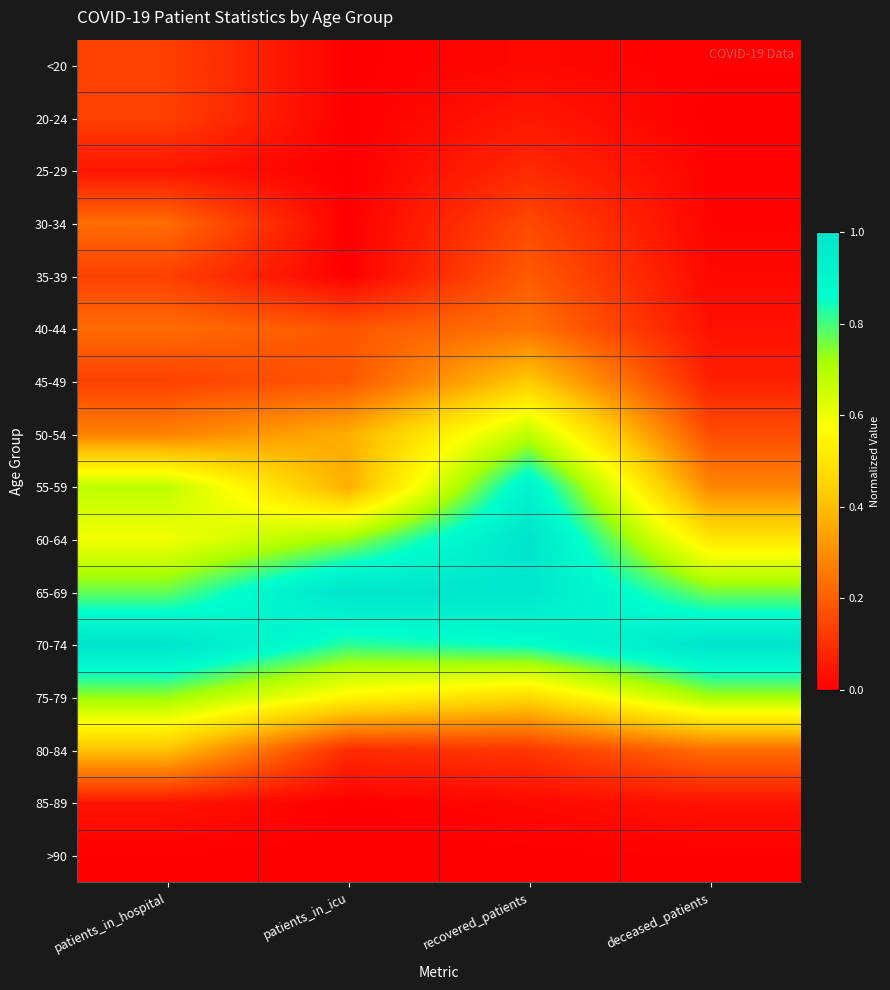

Reading left to right, transcribe all the data shown in this chart.

<20: patients_in_hospital=0.1	patients_in_icu=0.0	recovered_patients=0.0	deceased_patients=0.0
20-24: patients_in_hospital=0.1	patients_in_icu=0.0	recovered_patients=0.1	deceased_patients=0.0
25-29: patients_in_hospital=0.0	patients_in_icu=0.0	recovered_patients=0.1	deceased_patients=0.0
30-34: patients_in_hospital=0.2	patients_in_icu=0.0	recovered_patients=0.2	deceased_patients=0.0
35-39: patients_in_hospital=0.1	patients_in_icu=0.0	recovered_patients=0.2	deceased_patients=0.0
40-44: patients_in_hospital=0.2	patients_in_icu=0.2	recovered_patients=0.2	deceased_patients=0.0
45-49: patients_in_hospital=0.1	patients_in_icu=0.2	recovered_patients=0.4	deceased_patients=0.1
50-54: patients_in_hospital=0.3	patients_in_icu=0.4	recovered_patients=0.7	deceased_patients=0.2
55-59: patients_in_hospital=0.7	patients_in_icu=0.4	recovered_patients=0.9	deceased_patients=0.3
60-64: patients_in_hospital=0.6	patients_in_icu=0.7	recovered_patients=1.0	deceased_patients=0.5
65-69: patients_in_hospital=0.8	patients_in_icu=1.0	recovered_patients=1.0	deceased_patients=0.8
70-74: patients_in_hospital=1.0	patients_in_icu=0.8	recovered_patients=0.9	deceased_patients=1.0
75-79: patients_in_hospital=0.7	patients_in_icu=0.5	recovered_patients=0.5	deceased_patients=0.7
80-84: patients_in_hospital=0.4	patients_in_icu=0.1	recovered_patients=0.1	deceased_patients=0.2
85-89: patients_in_hospital=0.0	patients_in_icu=0.0	recovered_patients=0.0	deceased_patients=0.0
>90: patients_in_hospital=0.0	patients_in_icu=0.0	recovered_patients=0.0	deceased_patients=0.0